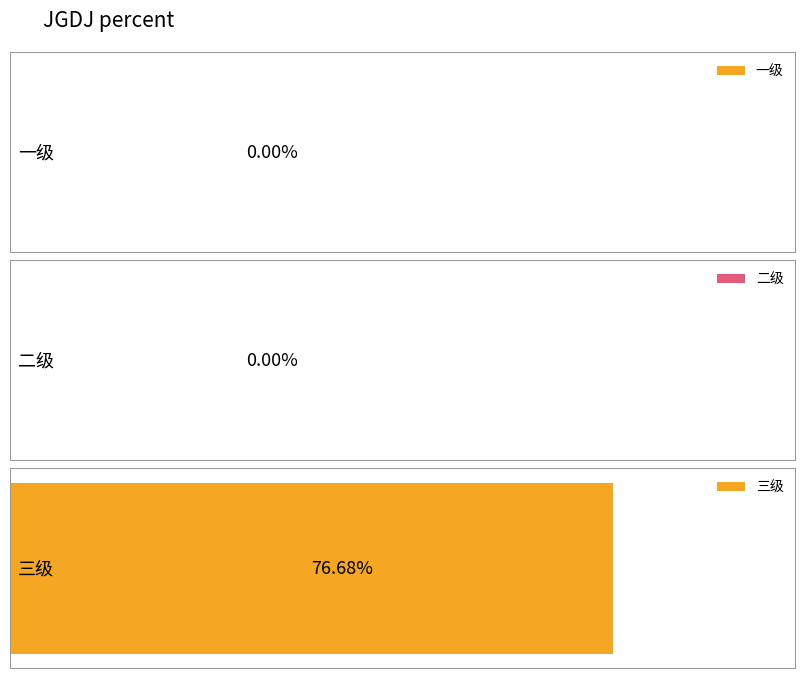

Which category has the lowest value across all series?

一级